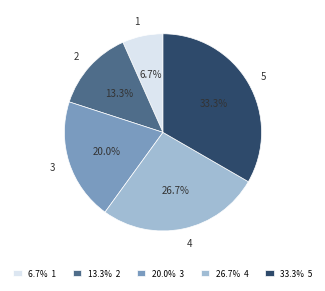

Does 1 account for over 50% of the chart?

No